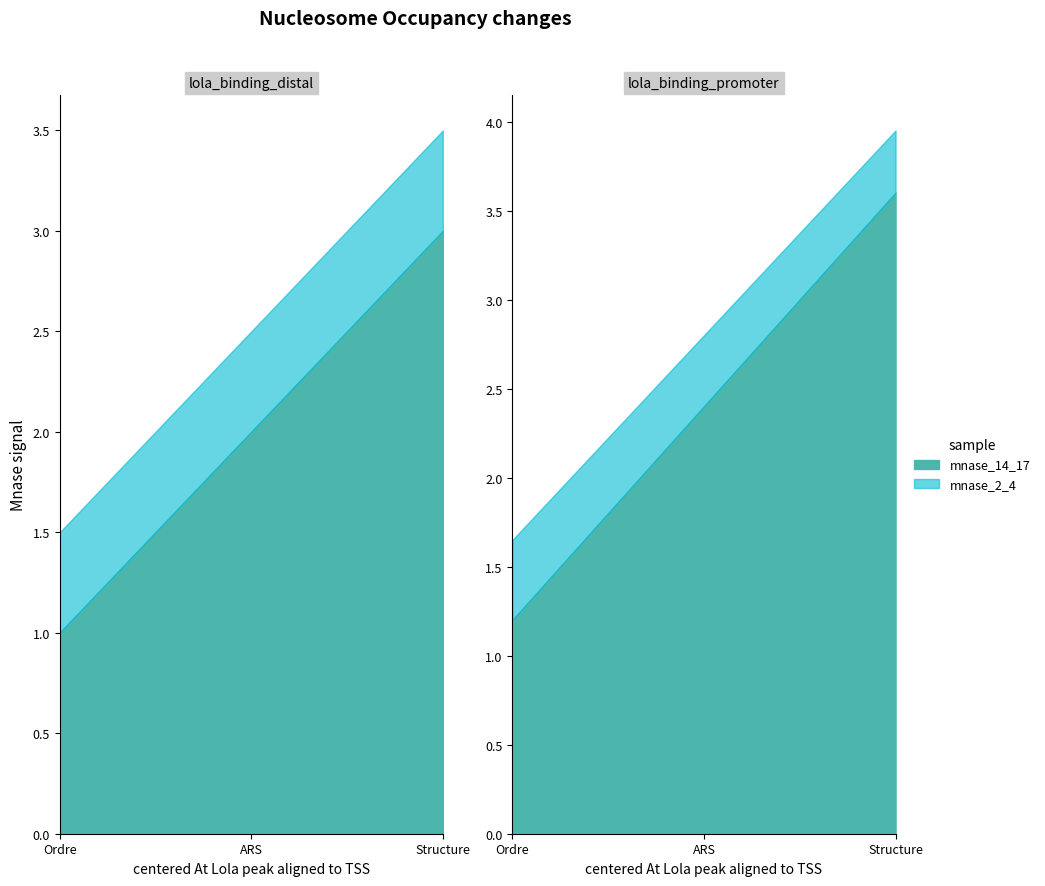

True or false: mnase_14_17 has a value of 1 at Ordre.

True